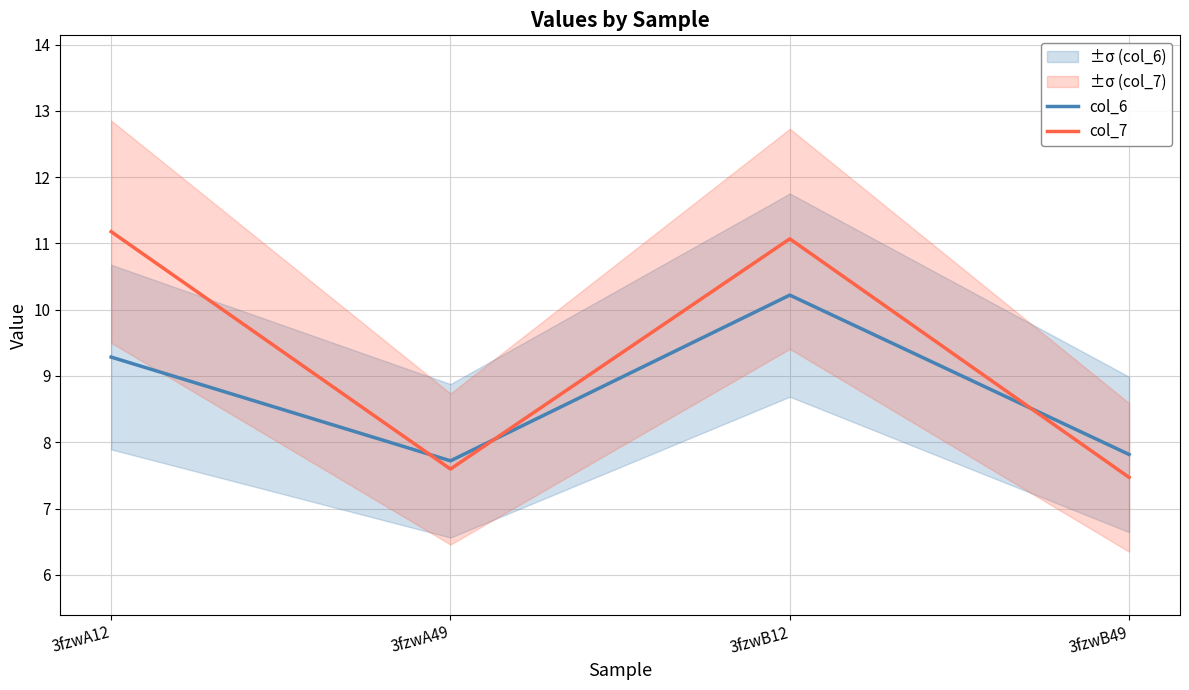

What is the value of the col_7 point at the 4th from the left?

7.5